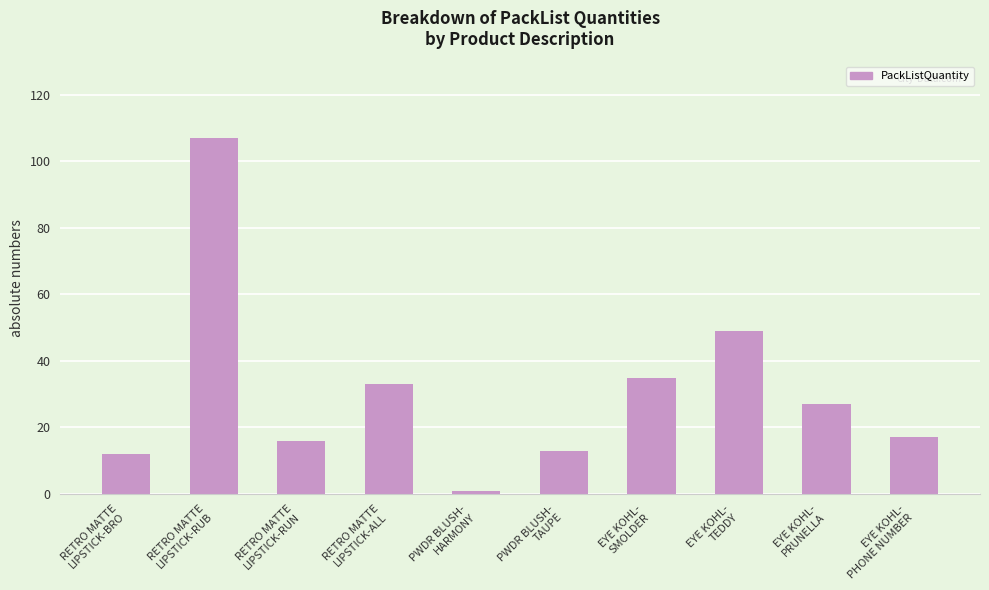

What is the smallest value displayed?

1